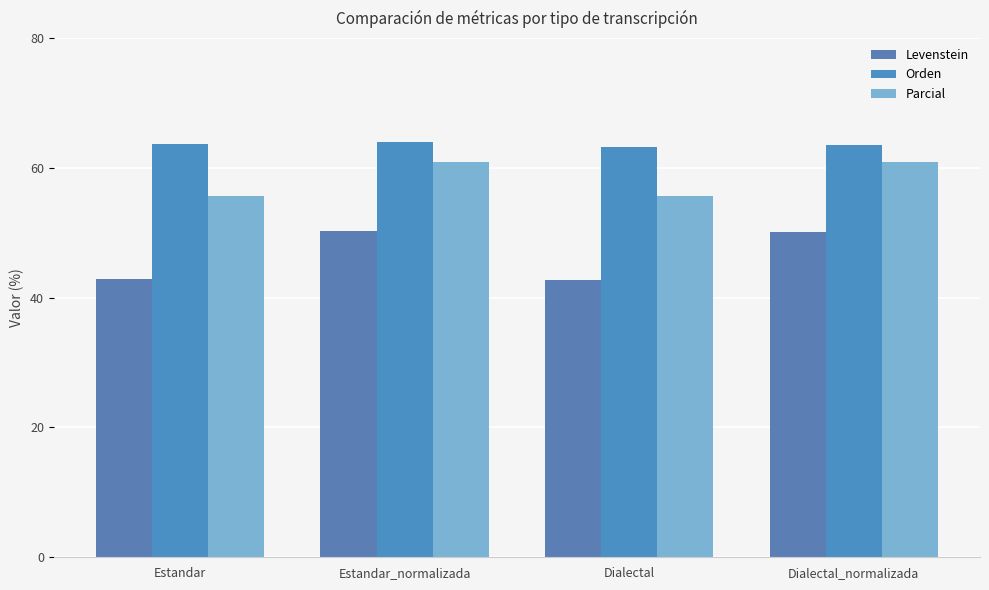

Which has a higher value, Estandar_normalizada or Estandar?

Estandar_normalizada